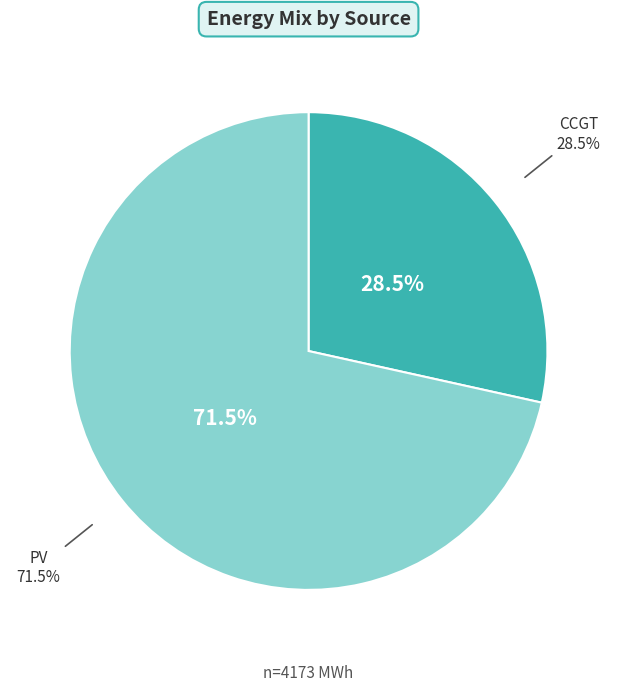

Count the number of slices in the pie.

6